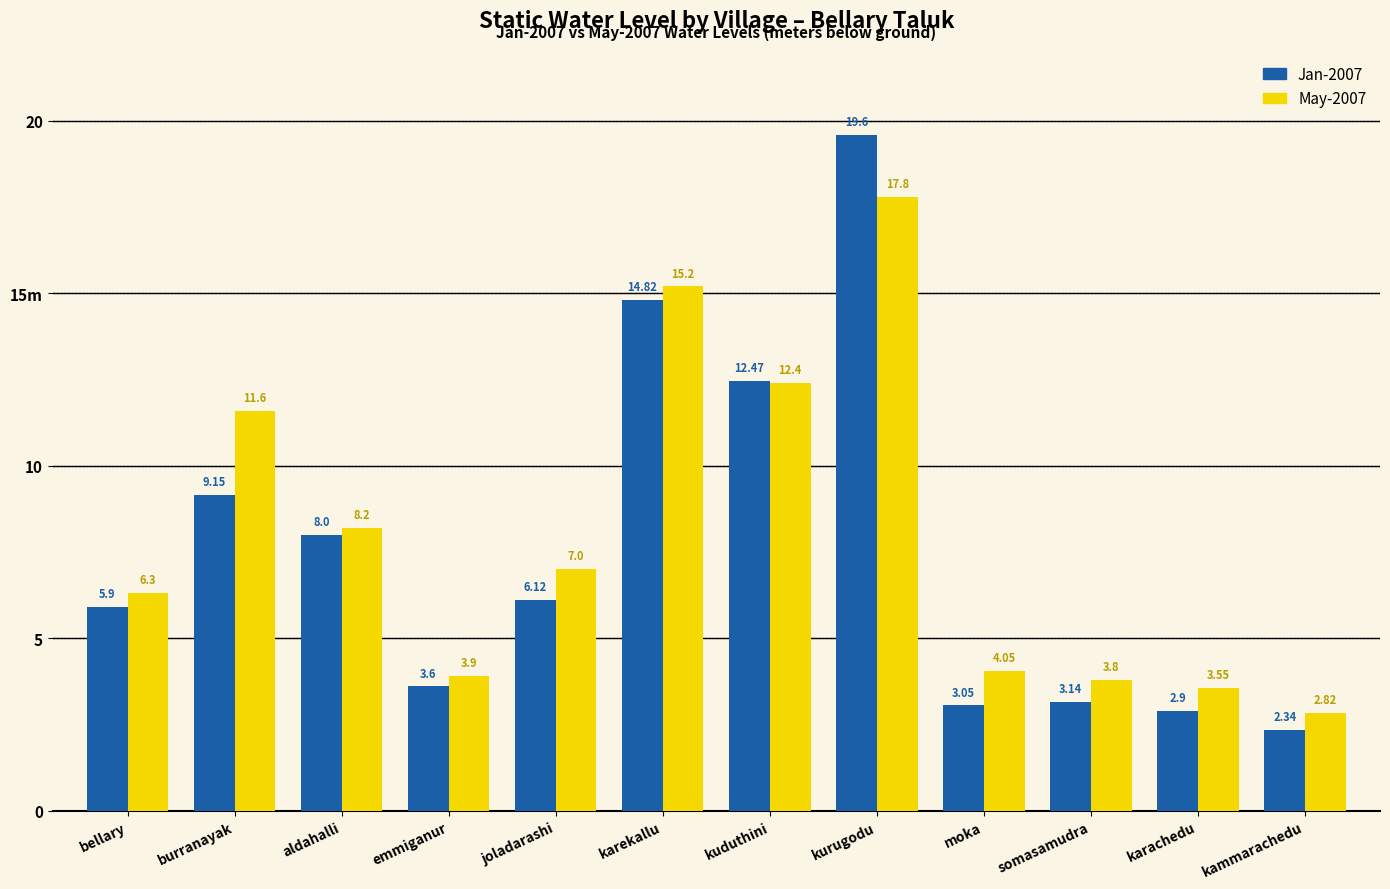

What is the maximum value shown in the chart?

19.6